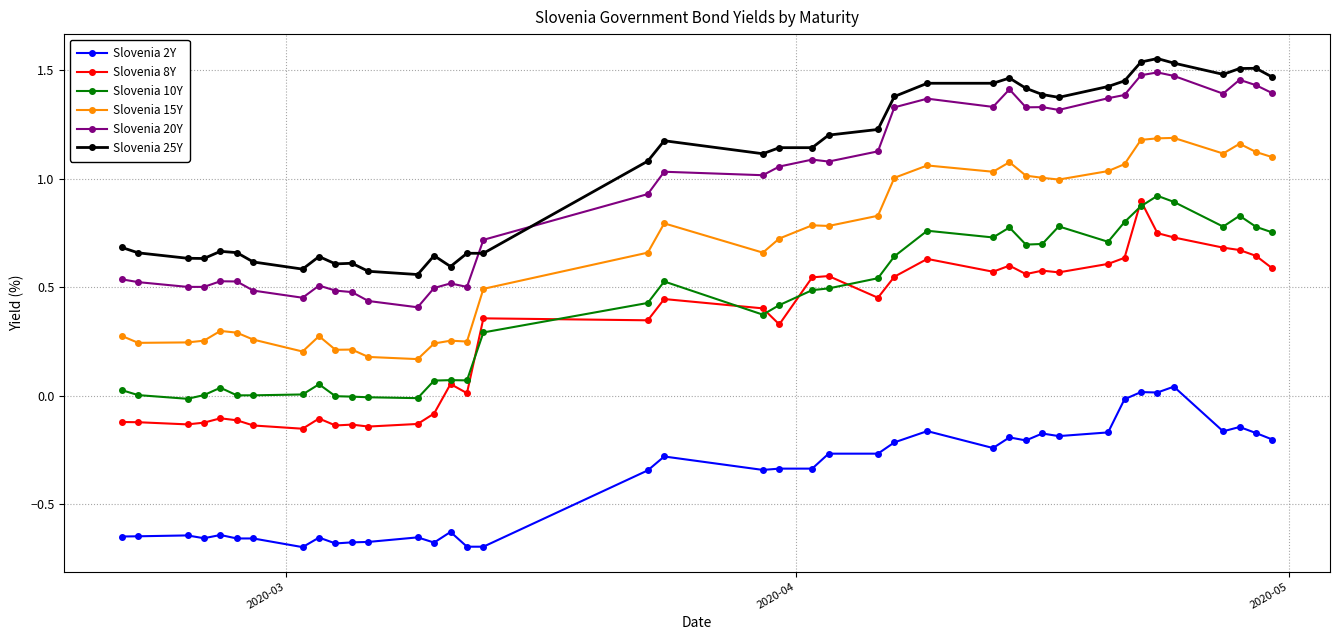

In Slovenia 10Y, how many points are higher than both neighbors (excluding endpoints)?

9